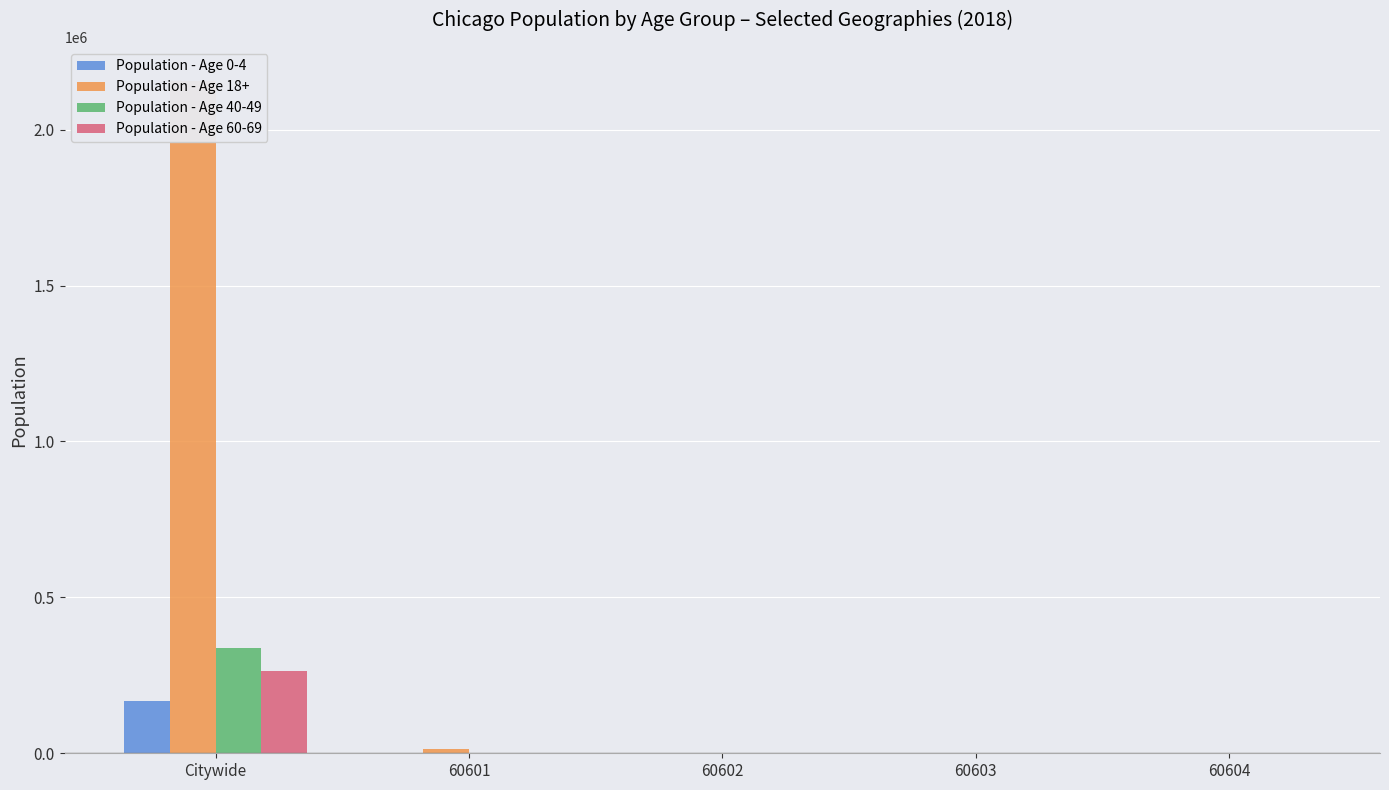

True or false: Population - Age 40-49 has a value of 336457 at Citywide.

True